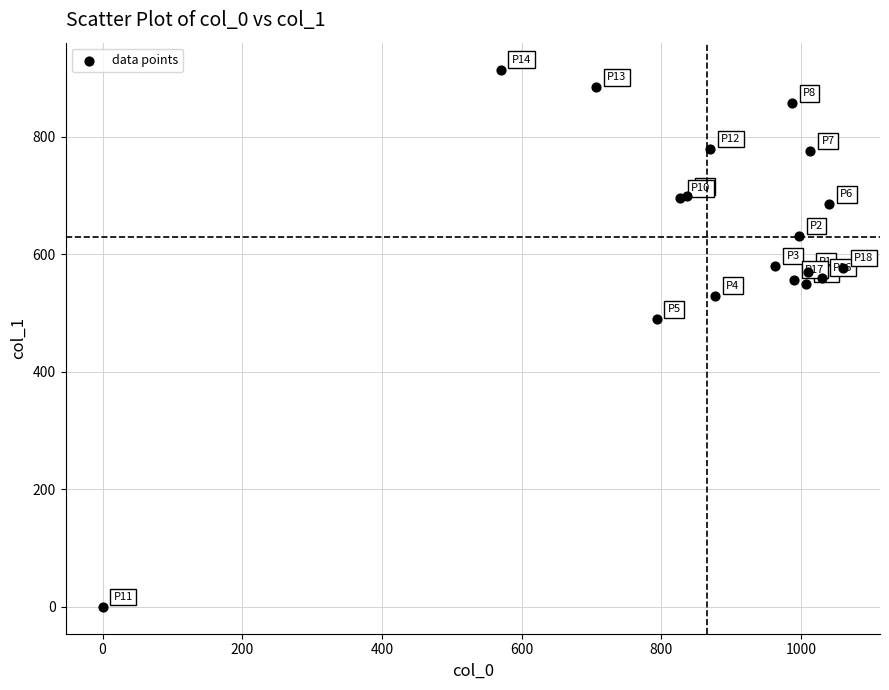

What Y value in the scatter plot is closest to 457?

489.4